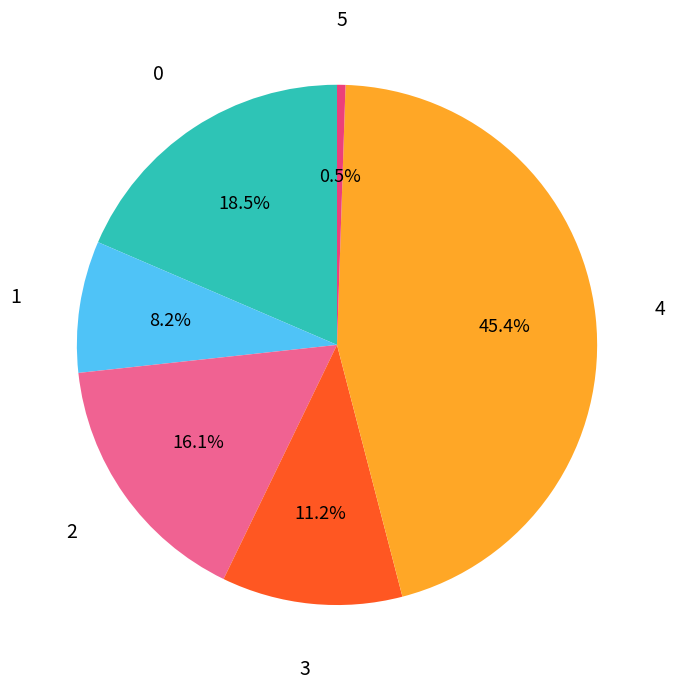

Is there a majority slice in this chart?

No